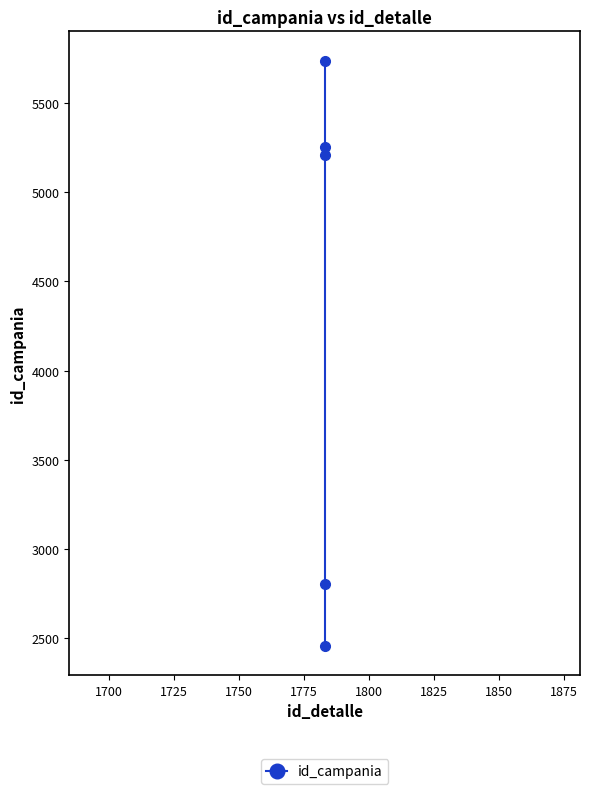

What is the value of the 1st point from the left?

2456